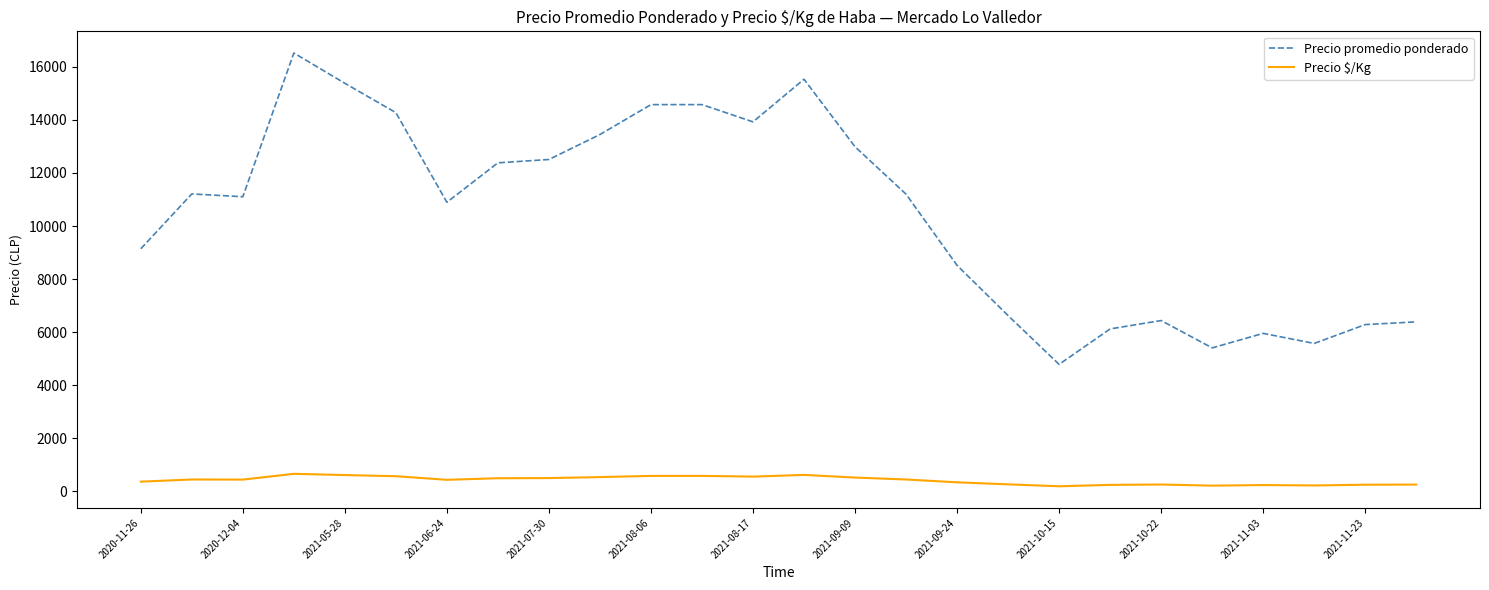

True or false: Precio $/Kg and Precio promedio ponderado intersect in this chart.

False